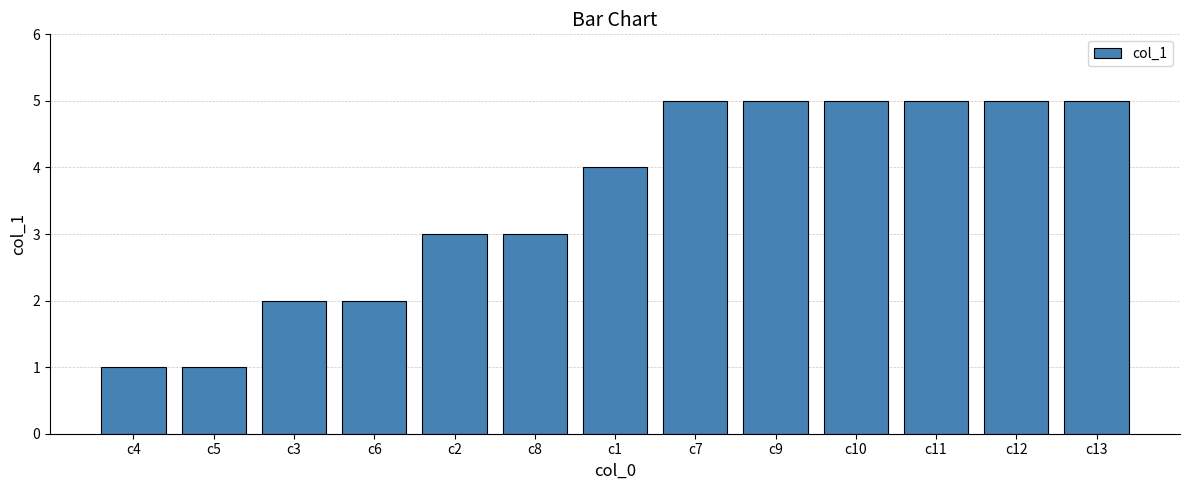

Which has a higher value, c13 or c3?

c13